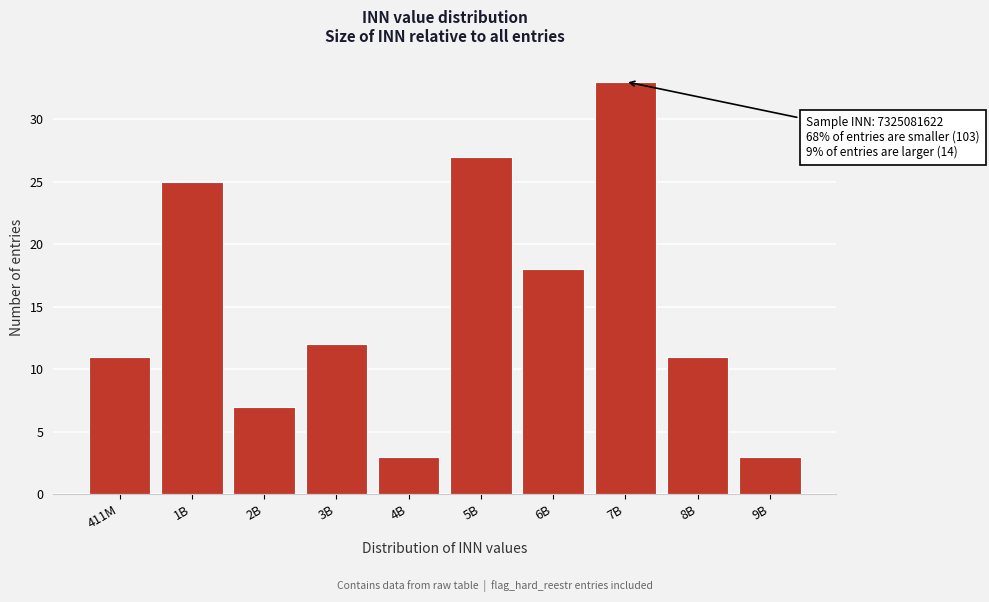

Reading right to left, what are all the values shown in this chart?

3	11	33	18	27	3	12	7	25	11